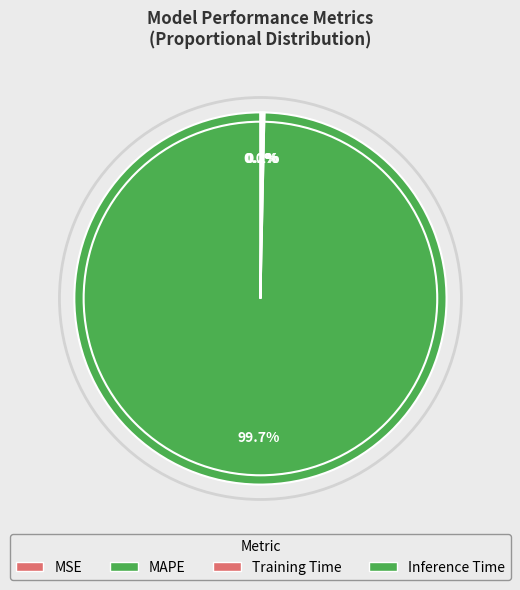

Between MSE and Inference Time, which is larger?

Inference Time